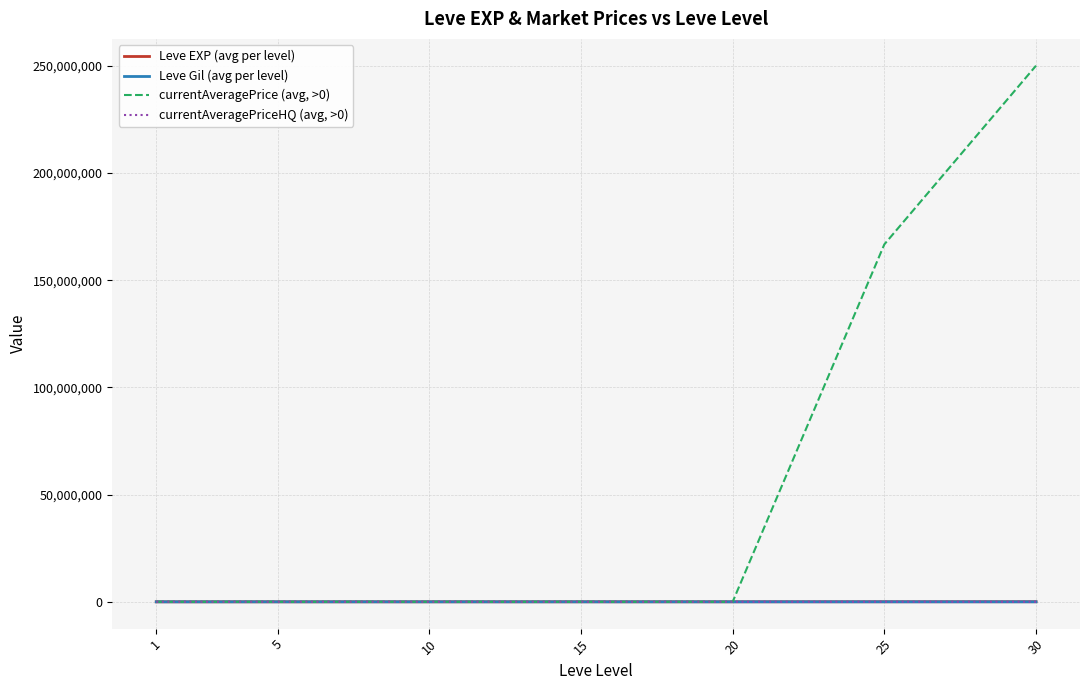

At how many categories does at least one series exceed 92783731?

2